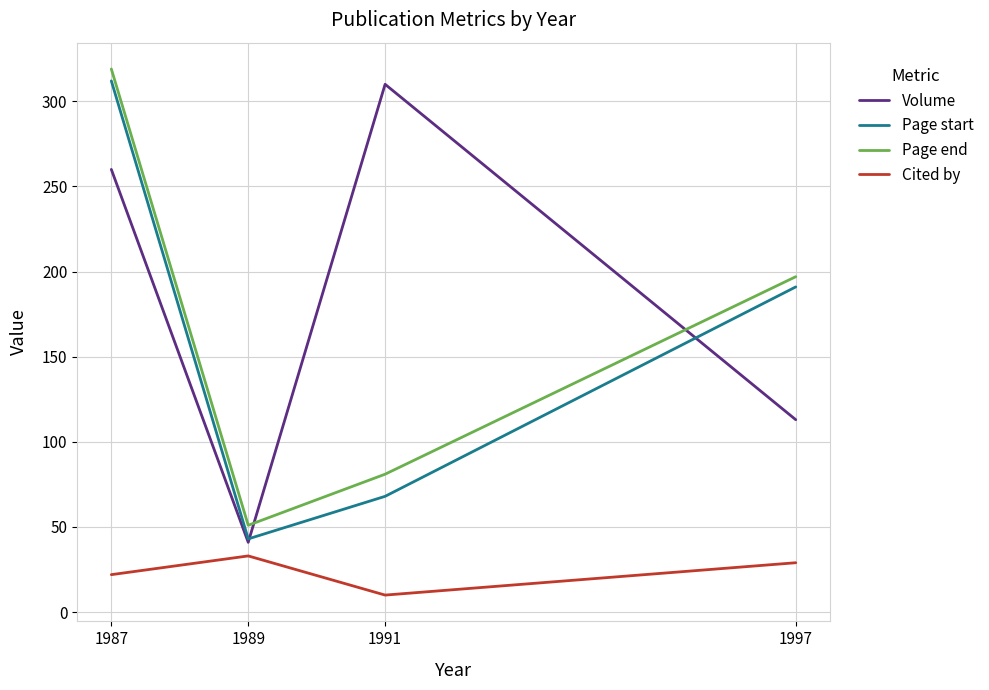

What is the average value of the Volume series?

181